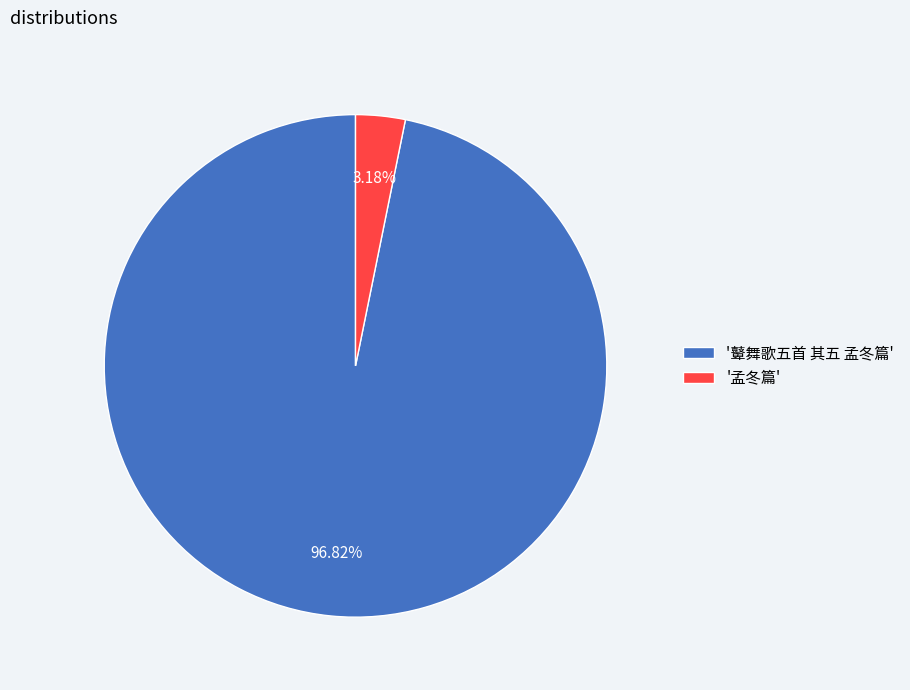

Combined, do '鼙舞歌五首 其五 孟冬篇' and '孟冬篇' account for over 50%?

Yes